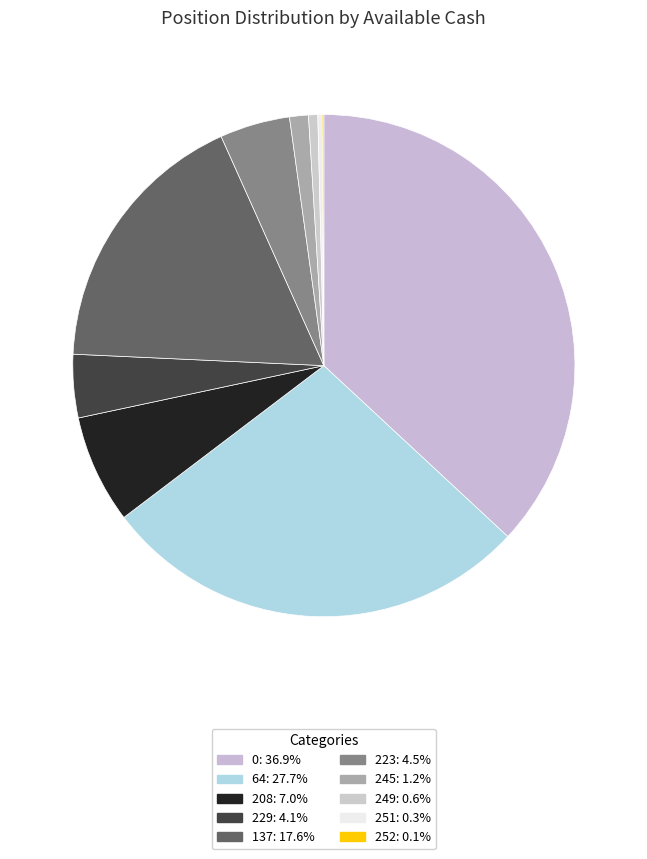

Count the number of slices in the pie.

10